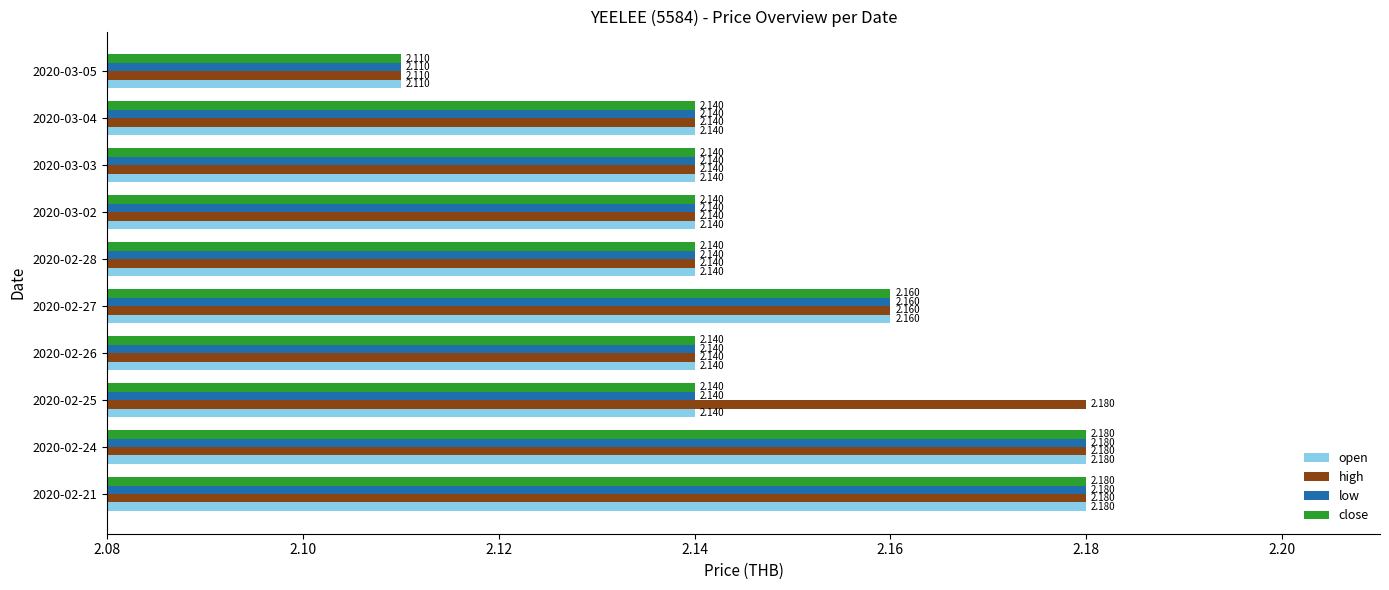

Is the value of open at 2020-03-05 greater than the value of low at 2020-02-21?

No